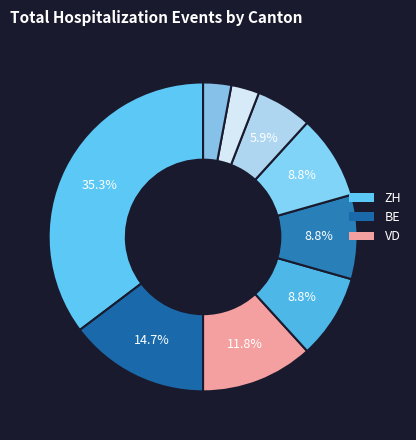

How many segments does this pie chart have?

9